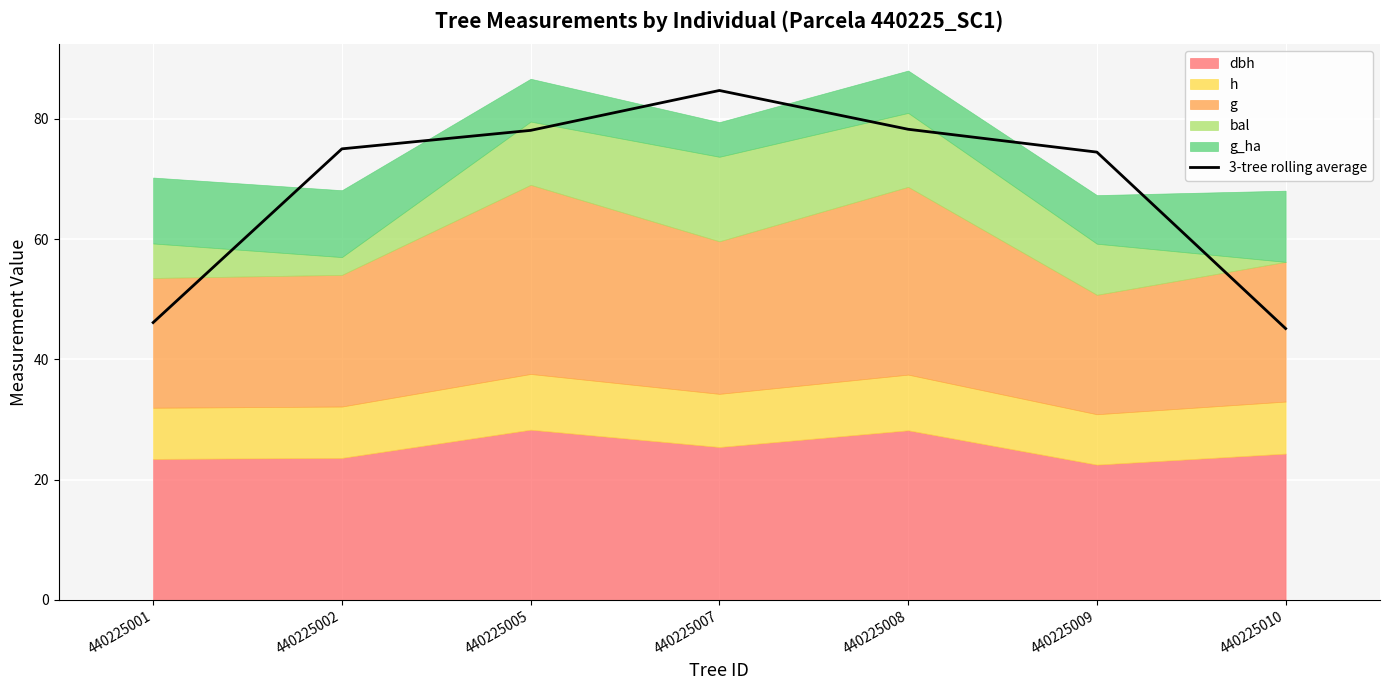

At which label is the value closest to 64?

440225009